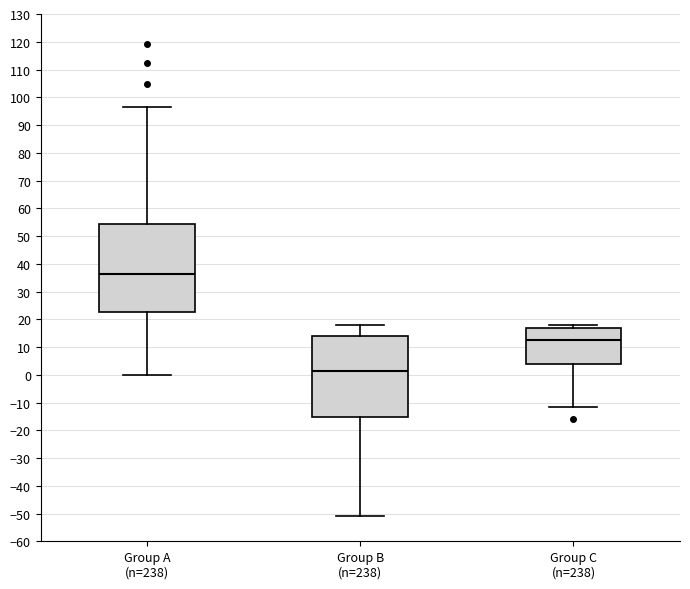

Where does the median line of the box for Group C (n=238) sit on the y-axis? The values are not printed on the chart, so give them approximately, as read against the axis.

13